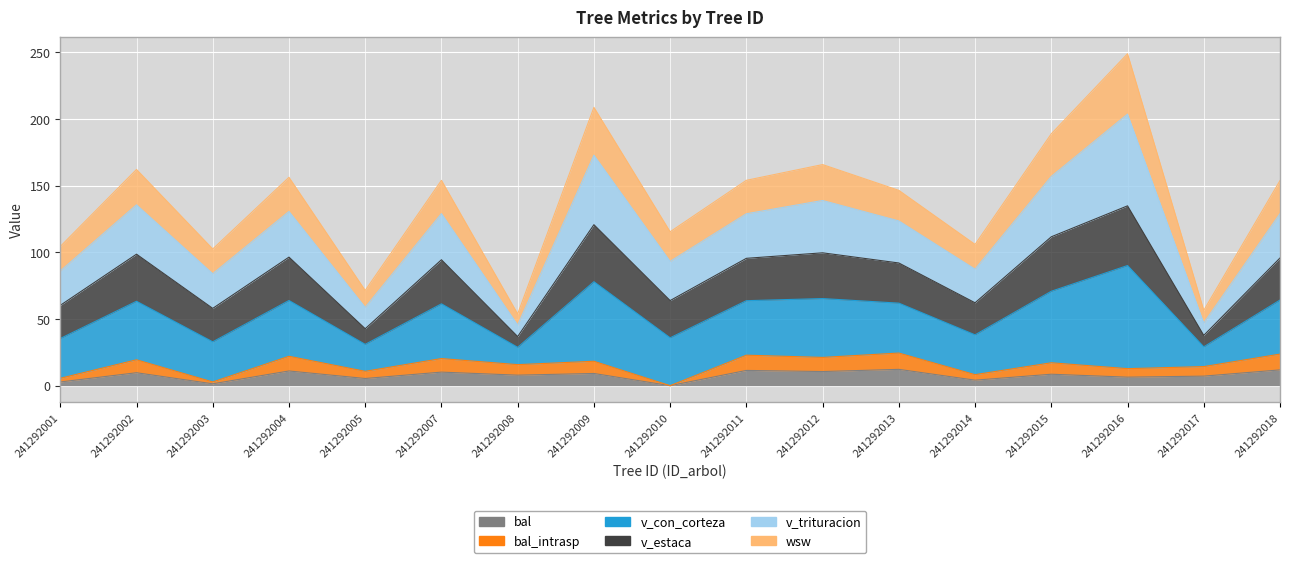

Which category has the highest value across all series?

241292016